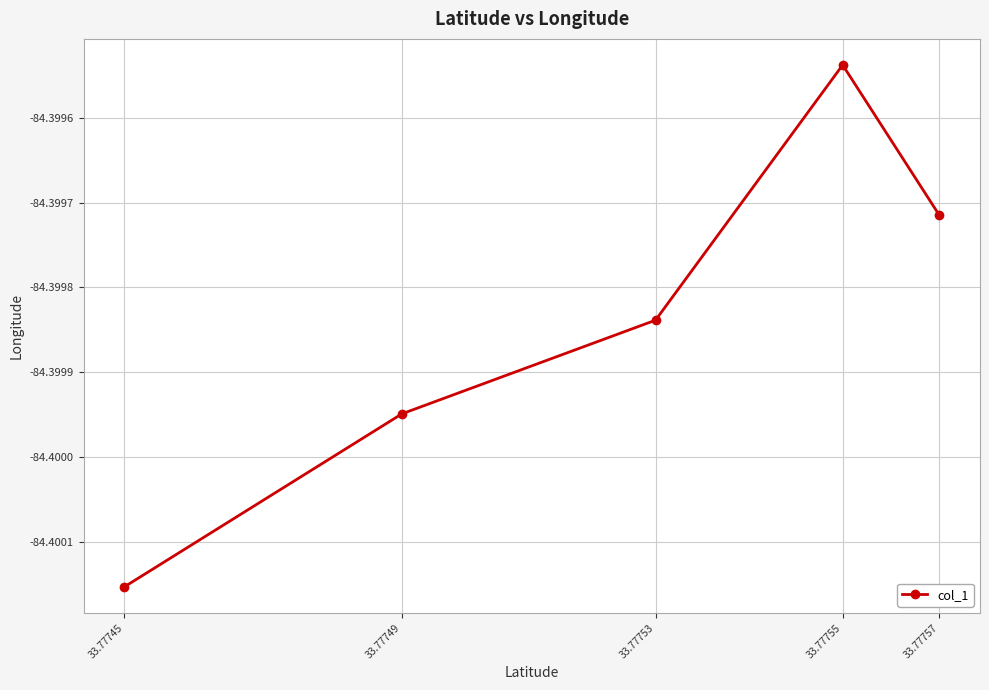

The chart shows a value of -145.6 at 33.77745. True or false?

False